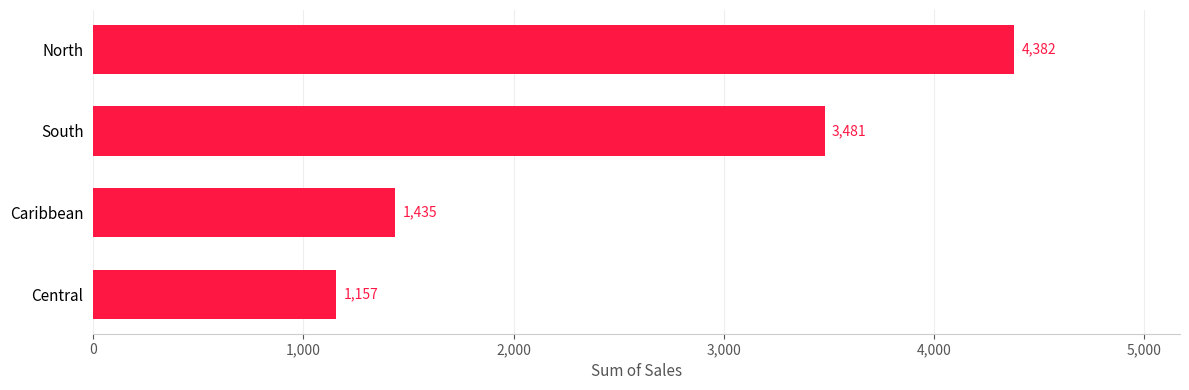

What is the sum of all values?

10455.1